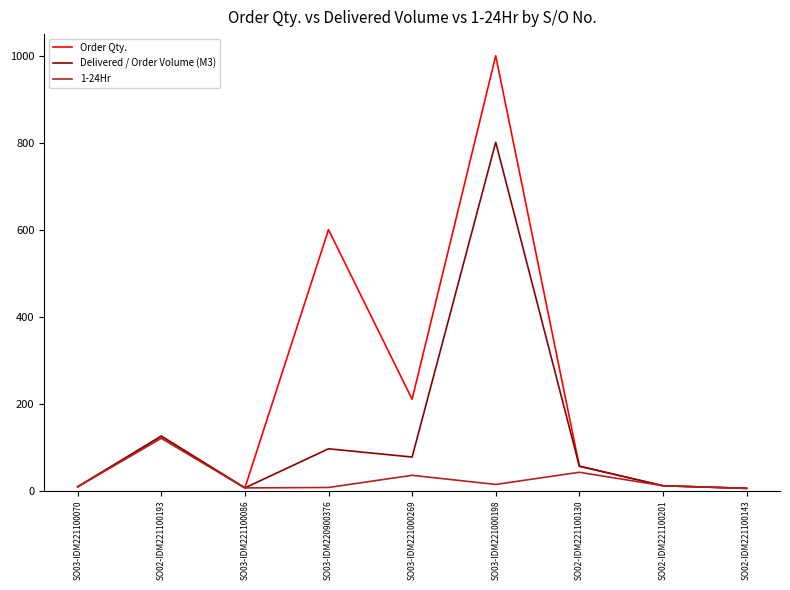

What is the difference between the highest and lowest values at SO03-IDM220900376?

593.0